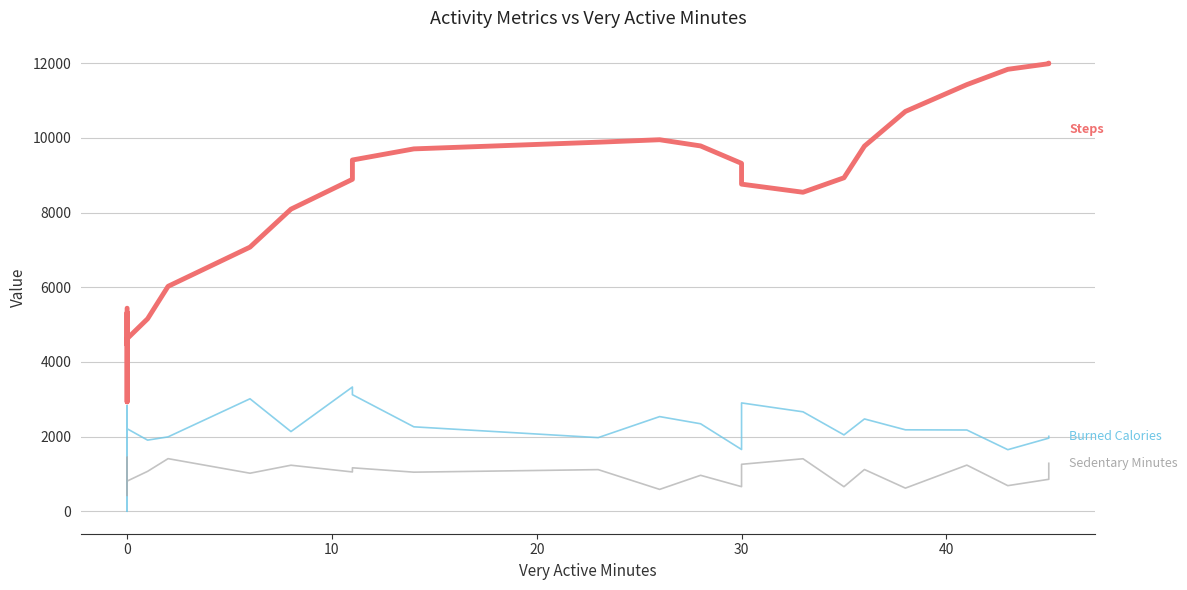

How many categories are shown in the chart?

40